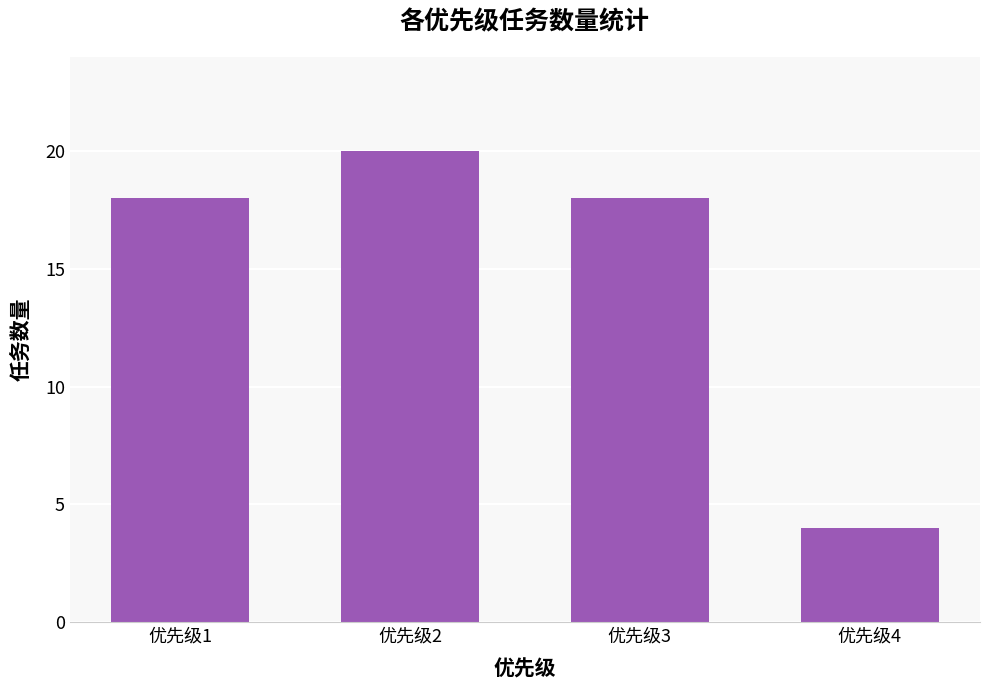

Reading left to right, extract all data points from this chart.

优先级1=18	优先级2=20	优先级3=18	优先级4=4